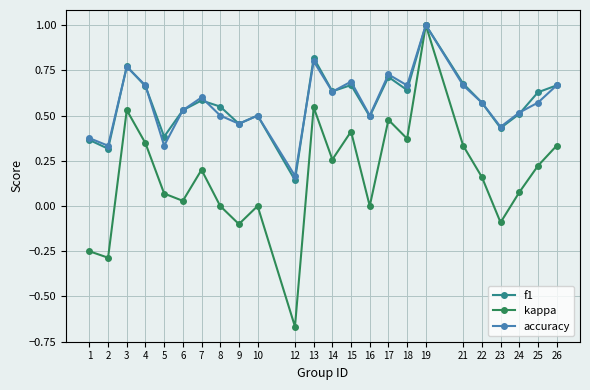

Is it true that accuracy equals 0.5 at 16?

True